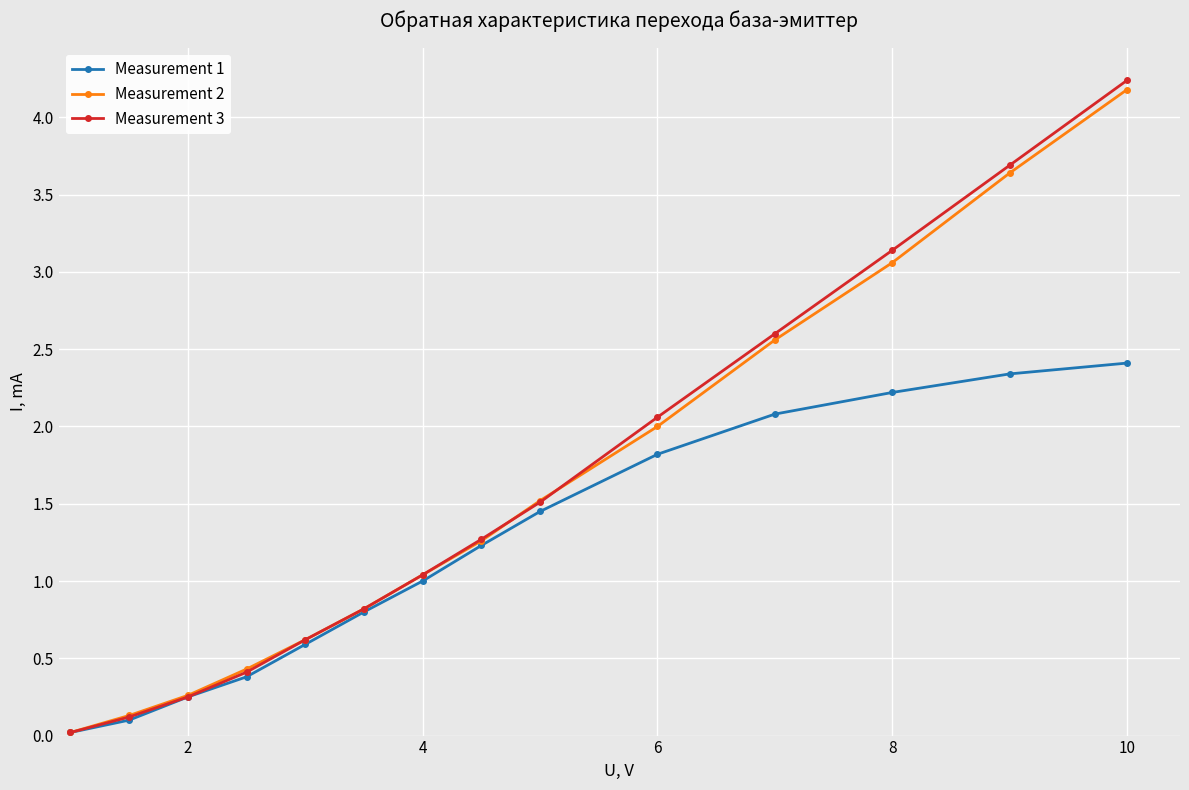

What is the difference between the maximum and second lowest values in the Measurement 1 series?

2.3